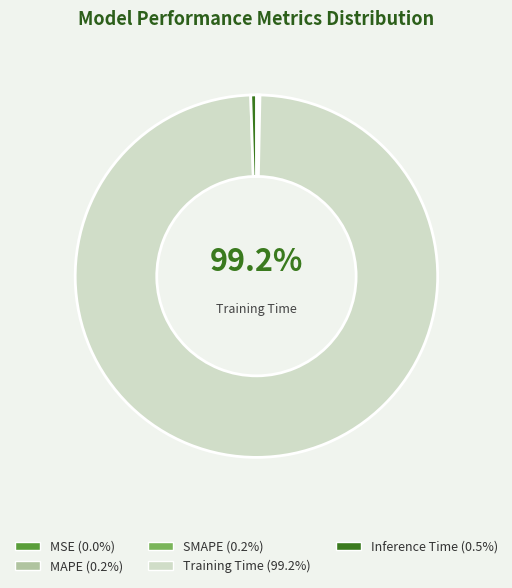

To the nearest percent, what portion does Inference Time represent?

1%